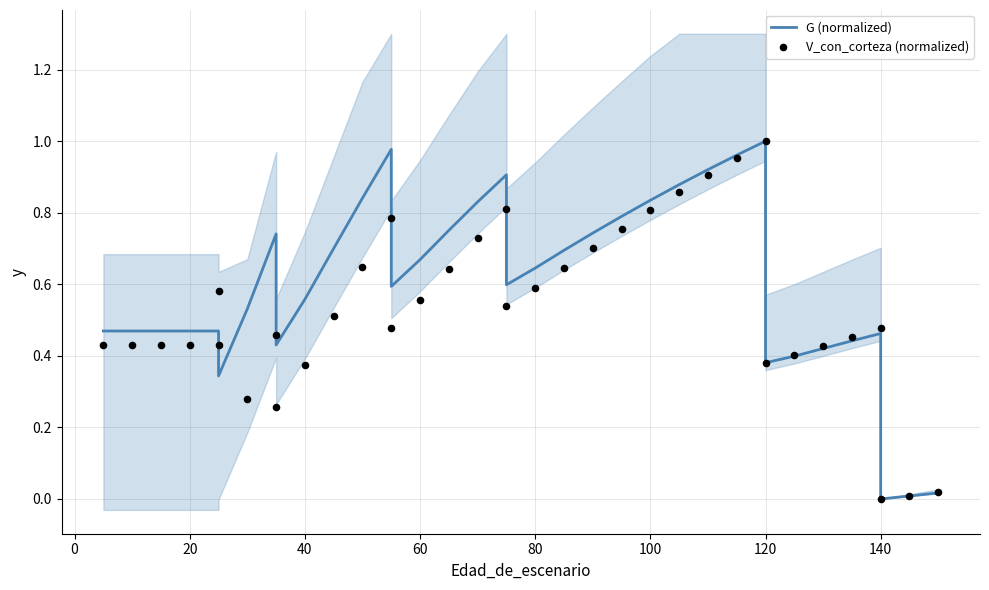

What are all the series names shown in the legend?

G (normalized), V_con_corteza (normalized)